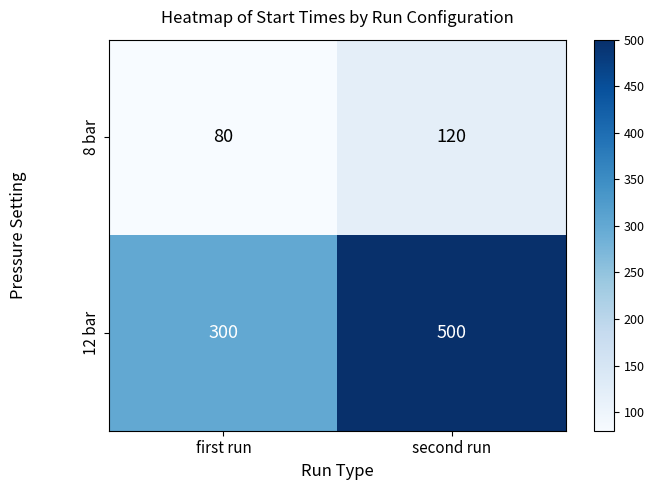

What is the sum of all 12 bar values?

800